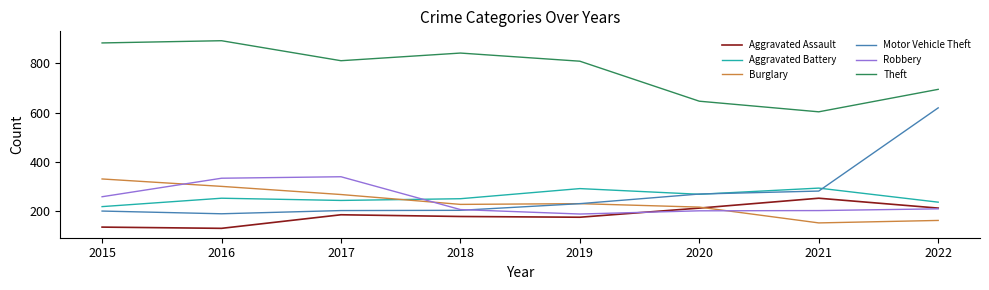

Rank the series by their maximum value, from lowest to highest.

Aggravated Assault, Aggravated Battery, Burglary, Robbery, Motor Vehicle Theft, Theft